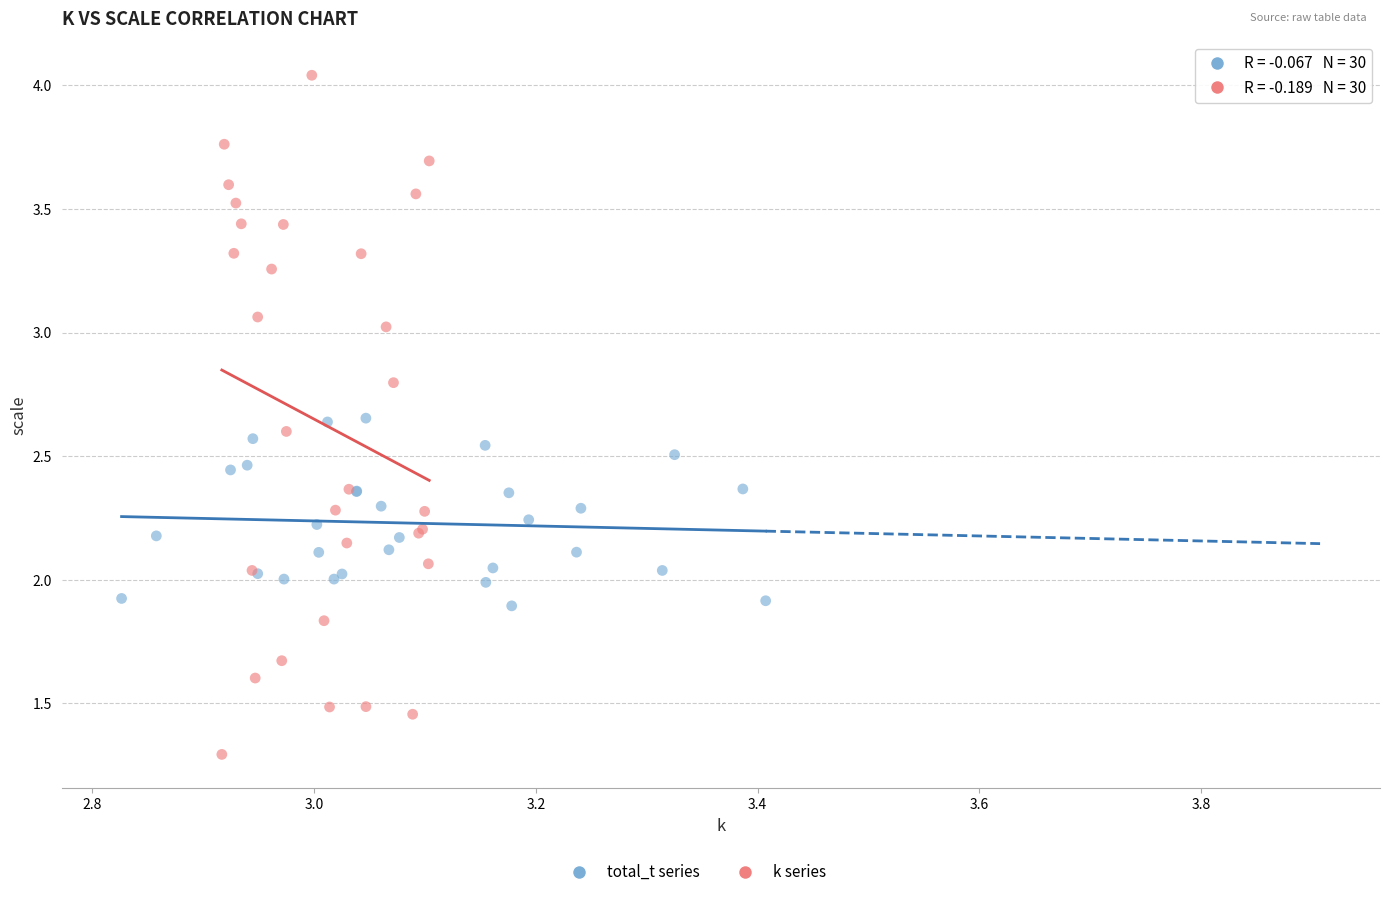

Which series has the widest spread of Y values?

k series